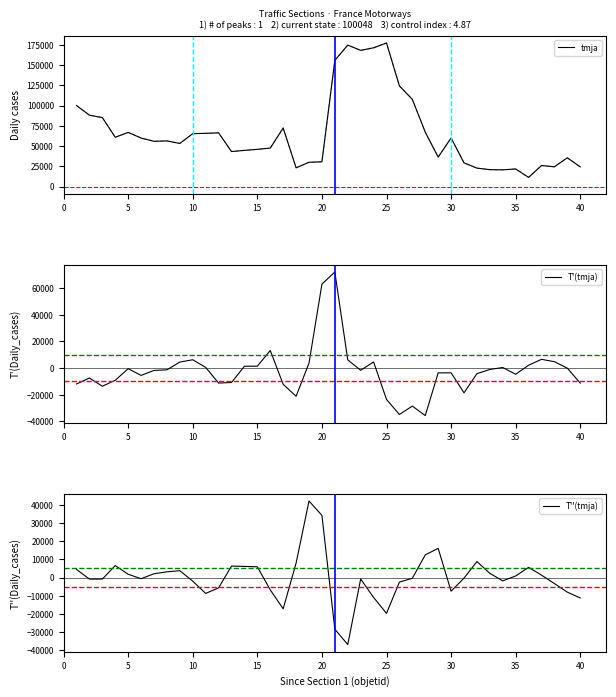

What are all the series names shown in the legend?

tmja, T'(tmja), T''(tmja)